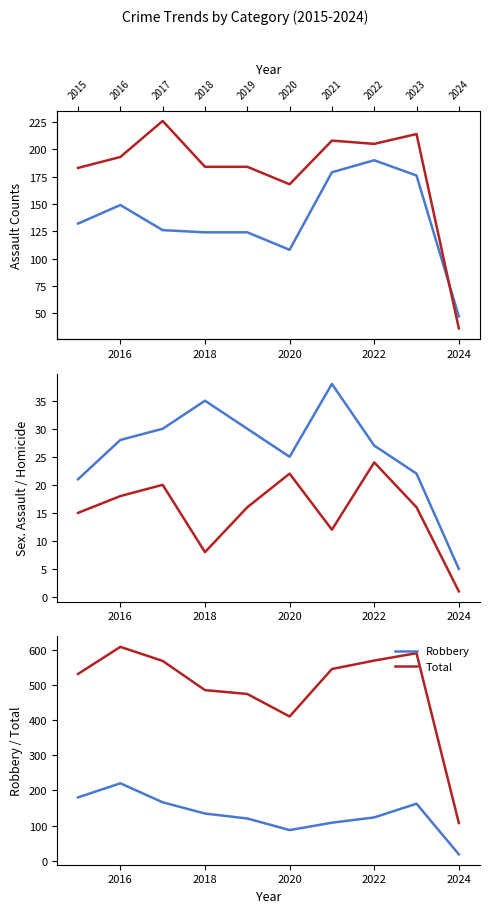

Does the chart display data point markers on the line(s)?

No